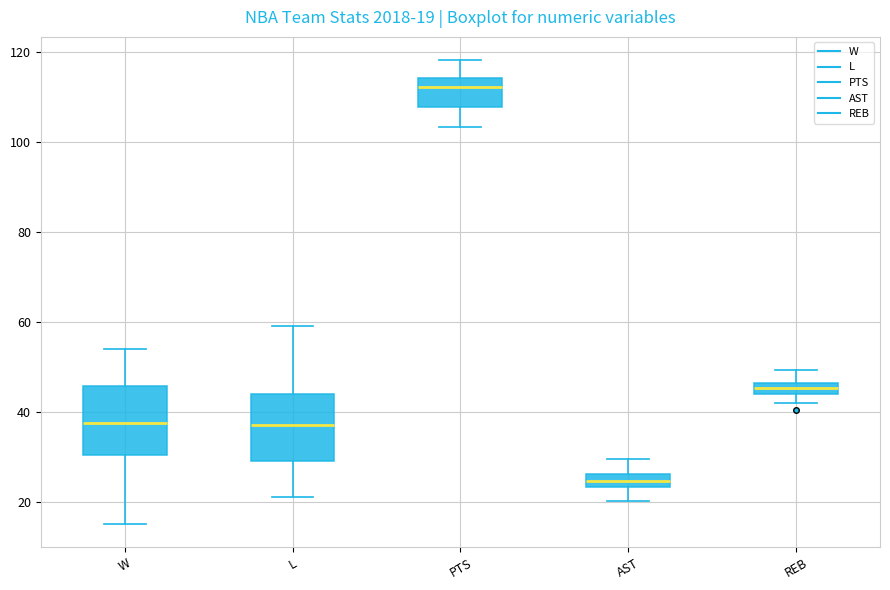

Which box's median line is the lowest?

AST